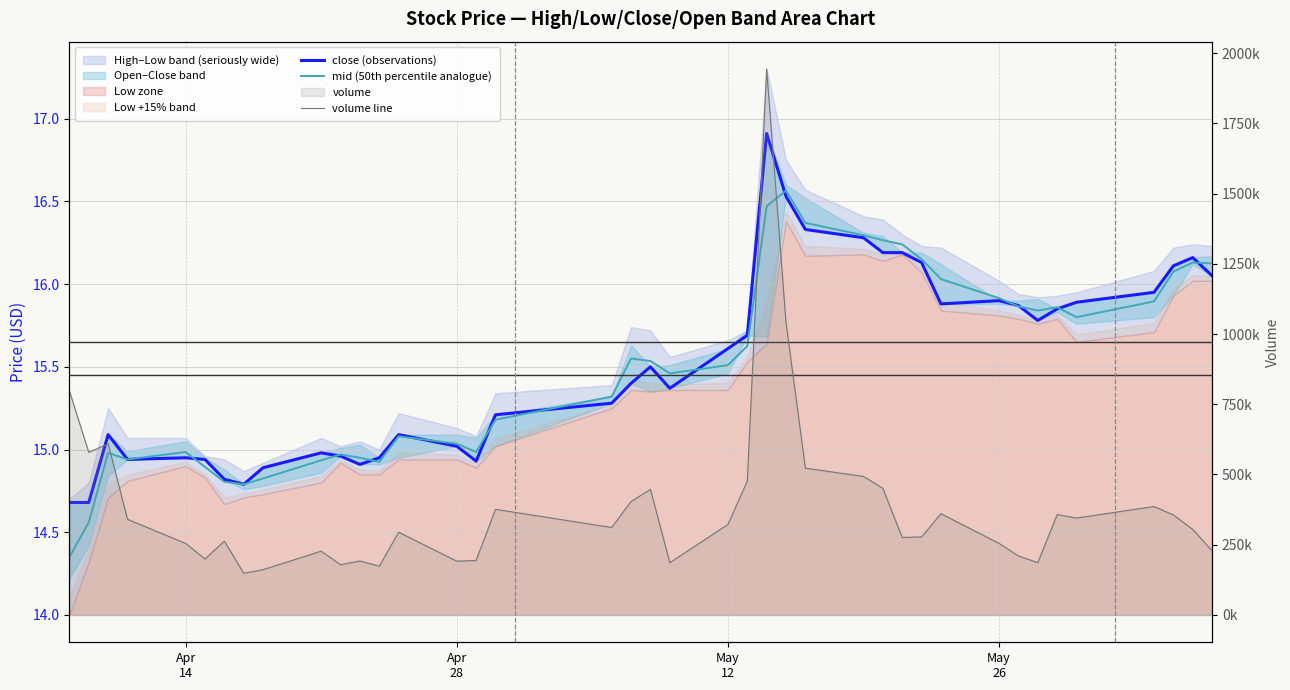

The value of mid (50th percentile analogue) at 19 is 6.6. True or false?

False